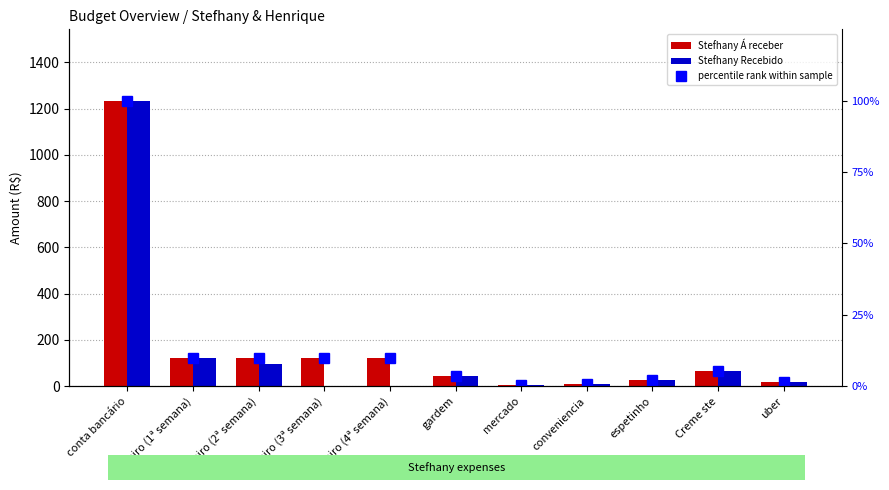

Which category has the highest value in the Stefhany Recebido series?

conta bancário